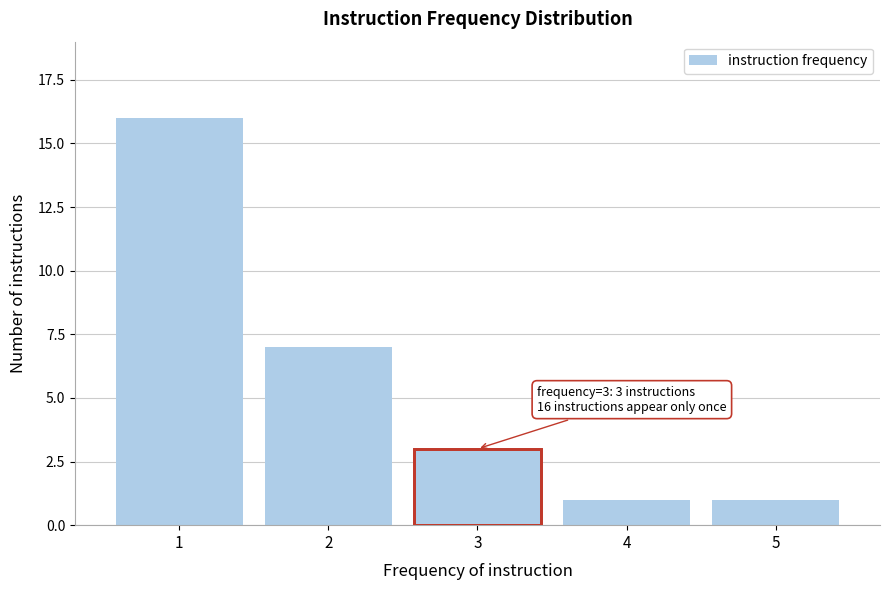

Reading left to right, extract all data points from this chart.

1=16	2=7	3=3	4=1	5=1